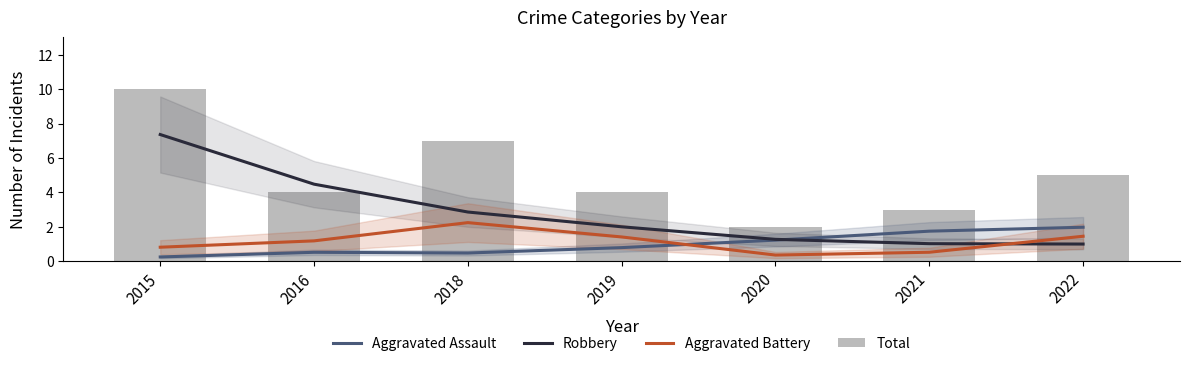

The Robbery series shows 0.5 at 2021. True or false?

False